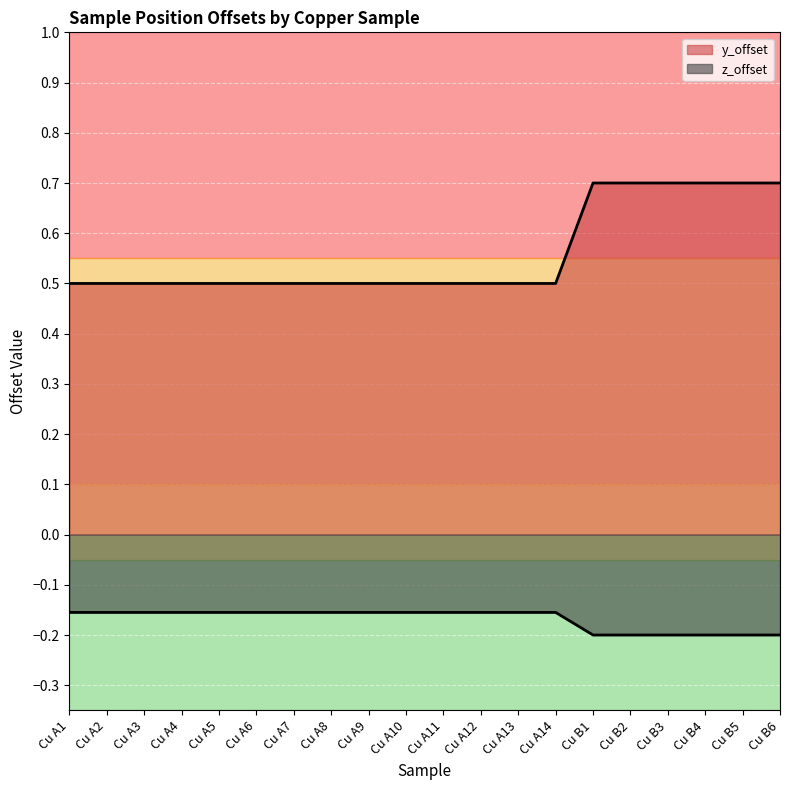

What is the change in value from Cu A13 to Cu B4?

+0.2